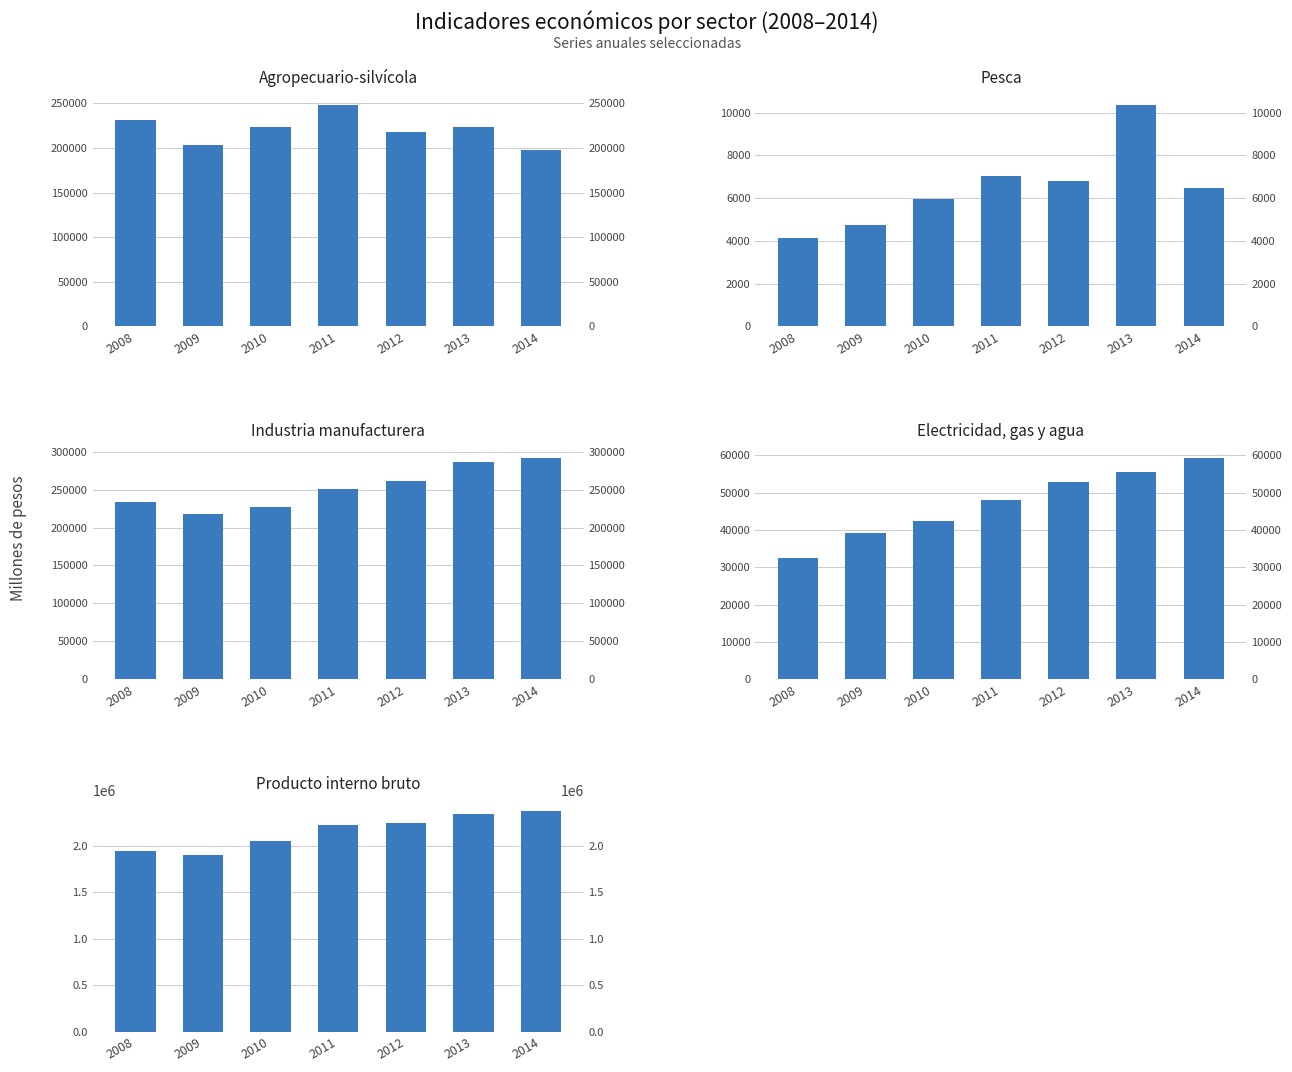

What is the lowest value of the Agropecuario-silvícola series?

198068